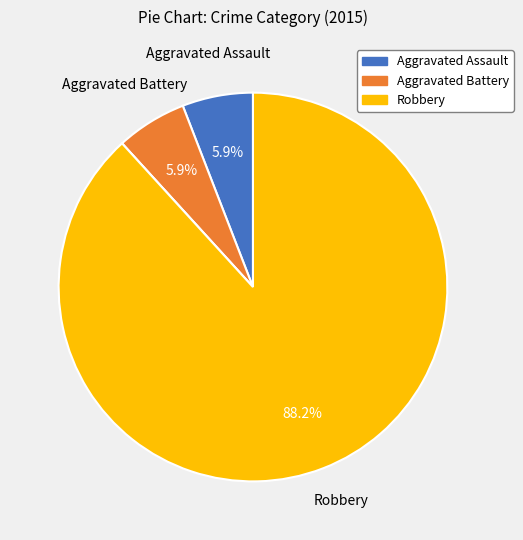

Is there any slice that represents more than half of the pie?

Yes